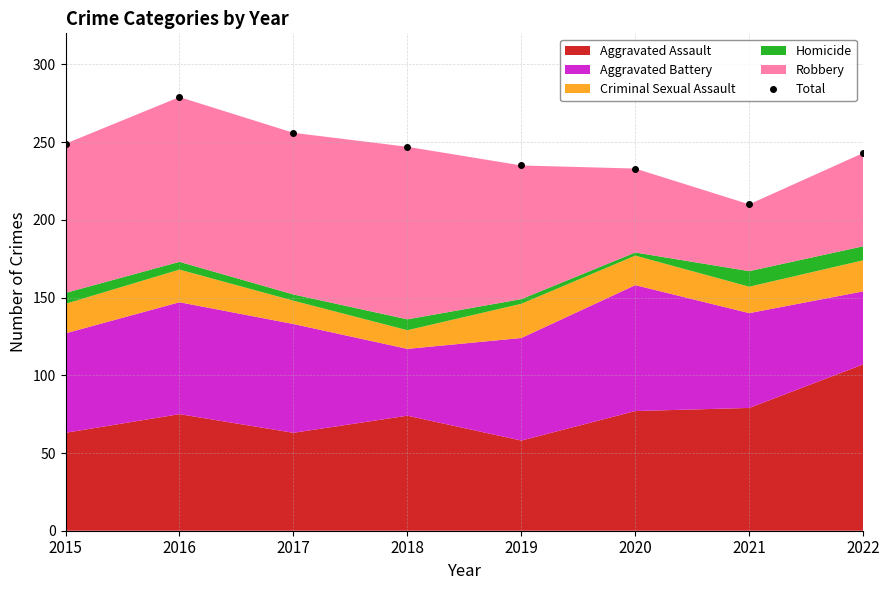

What is the difference between the maximum and minimum values?

69